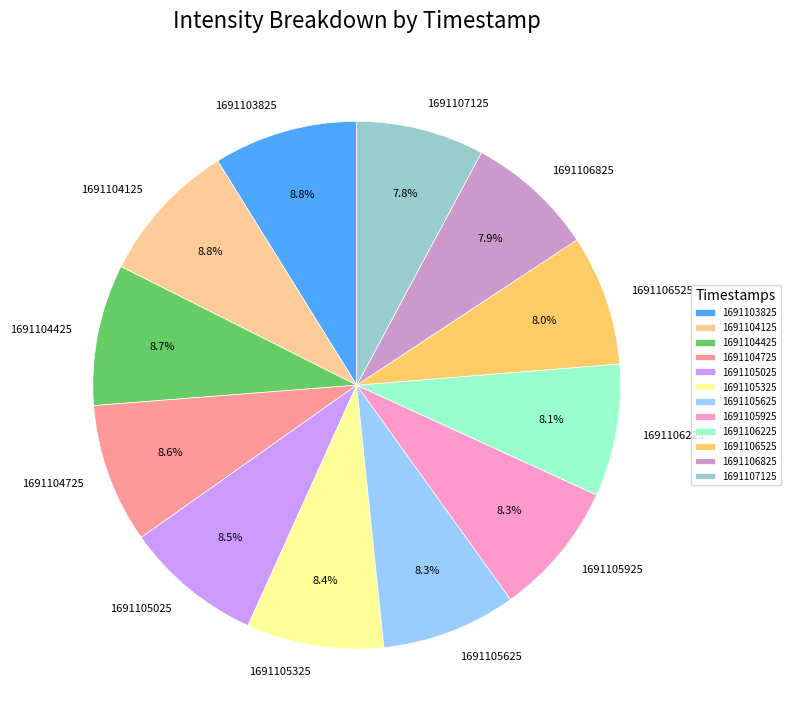

What portion of the pie excludes 1691104425?

91.3%